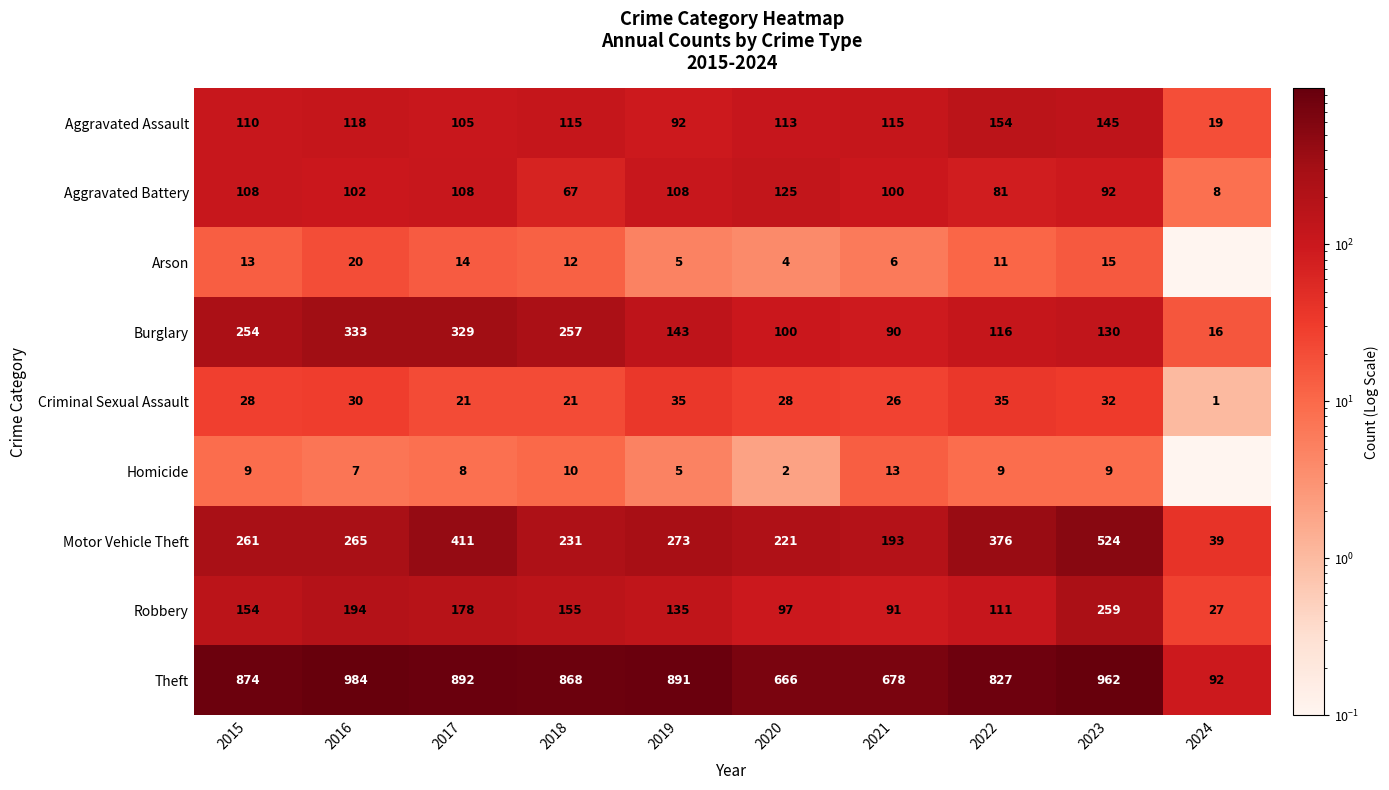

Where is Aggravated Battery nearest to the value 66?

2018